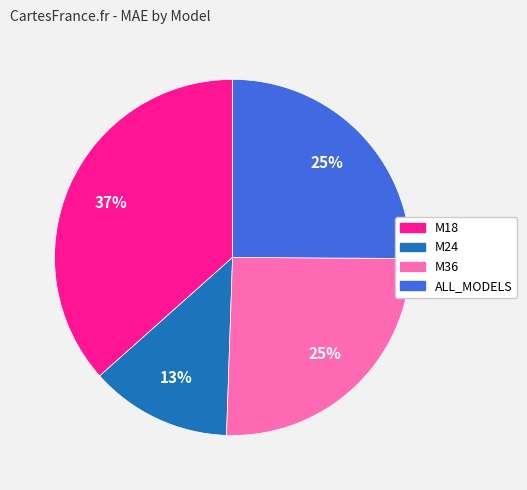

To the nearest percent, what percentage of the pie is M18?

37%